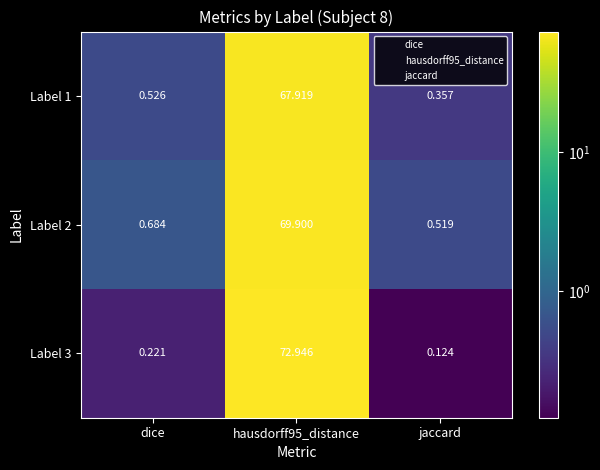

Which series has the widest spread of values?

Label 3